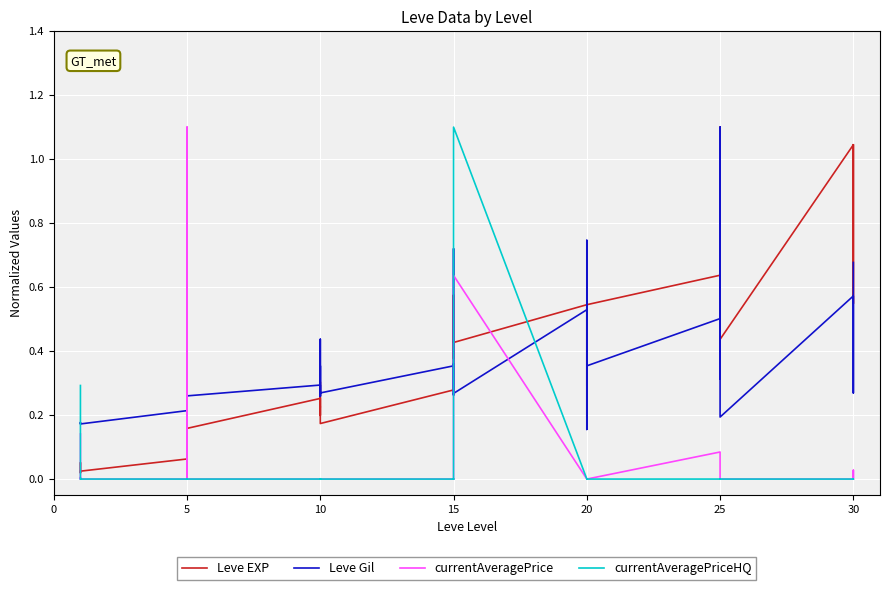

At which label is currentAveragePriceHQ closest to 0?

5